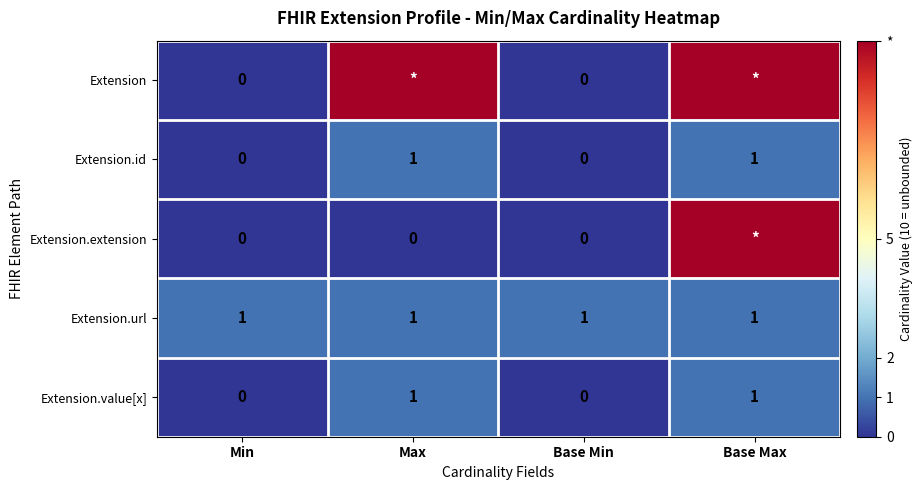

True or false: Extension.id has a value of 1 at Max.

True